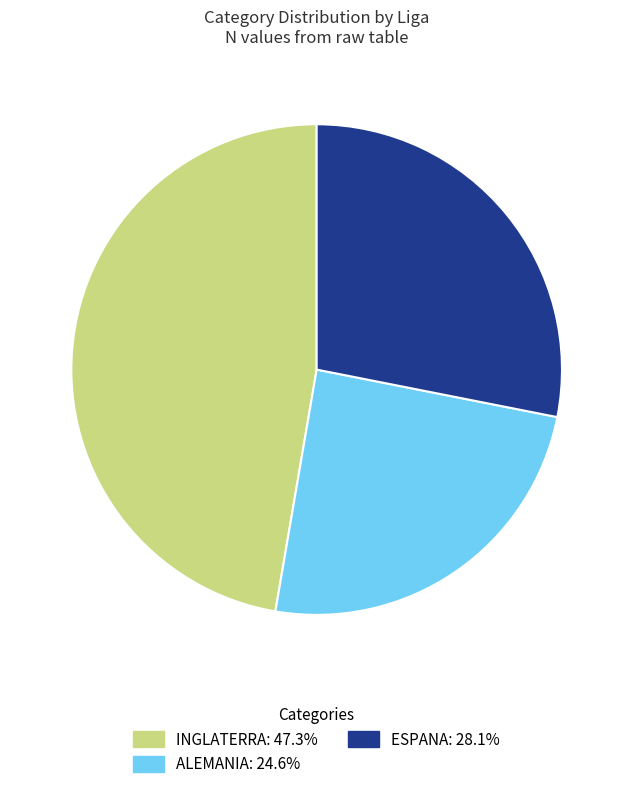

How many slices are in this pie chart?

3